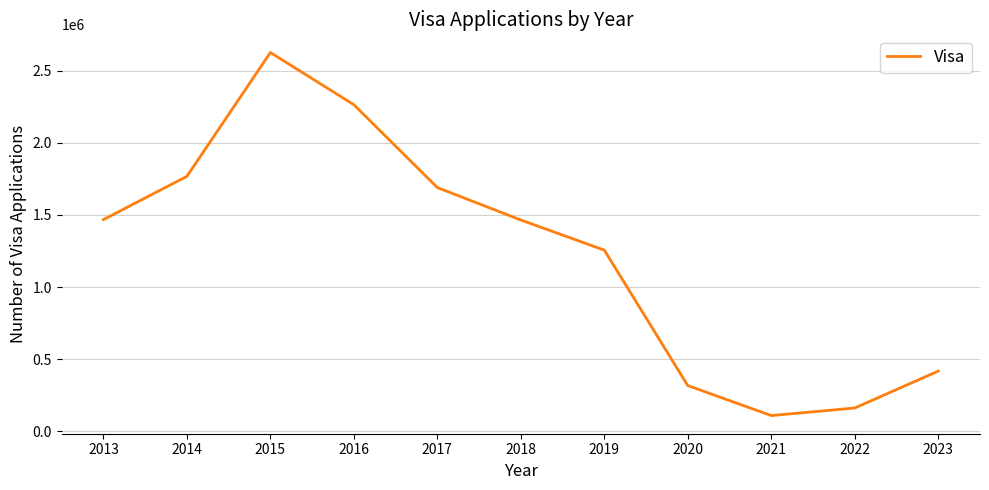

How many lines are shown in the chart?

1